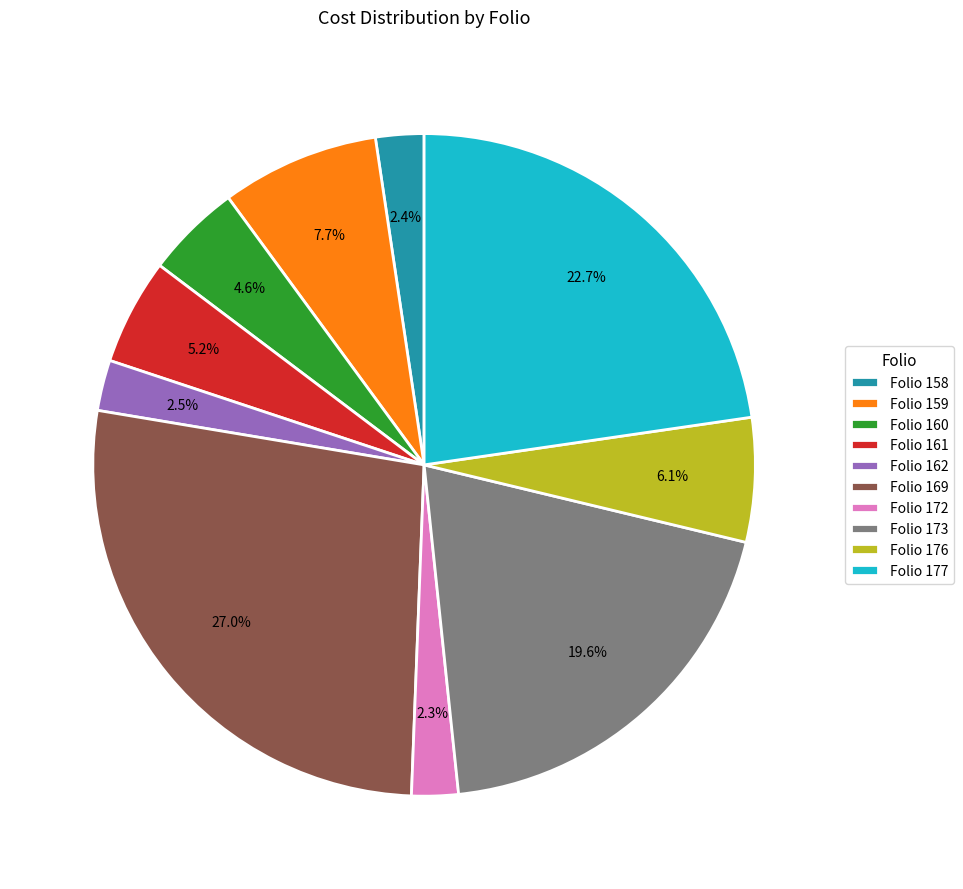

To the nearest percent, what is the average slice percentage?

10%